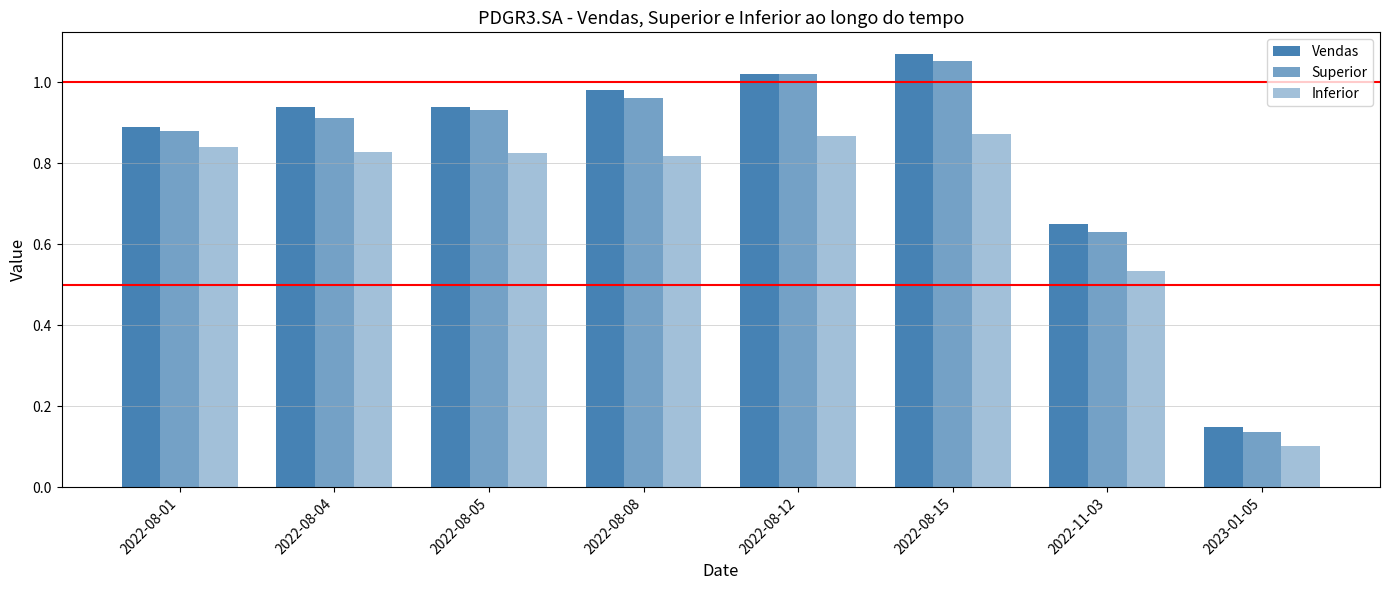

Reading left to right, what are all the values shown in this chart?

Vendas: 0.9	0.9	0.9	1.0	1.0	1.1	0.6	0.2
Superior: 0.9	0.9	0.9	1.0	1.0	1.1	0.6	0.1
Inferior: 0.8	0.8	0.8	0.8	0.9	0.9	0.5	0.1